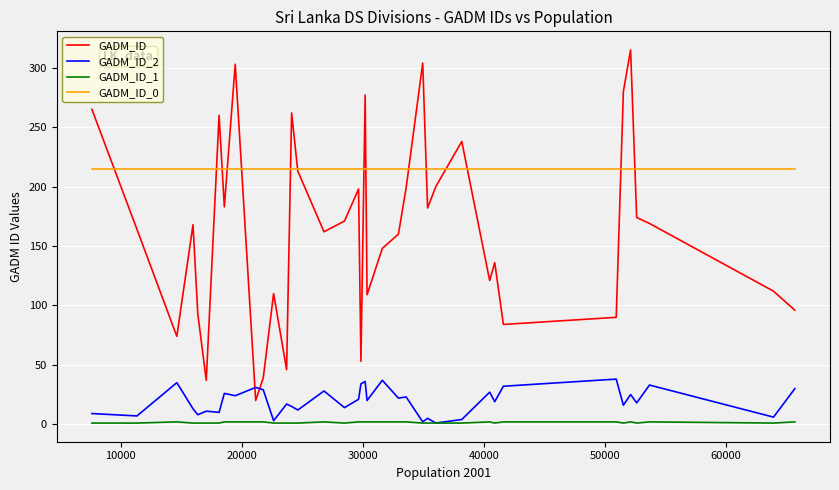

What is the sum of all GADM_ID_2 values?

741